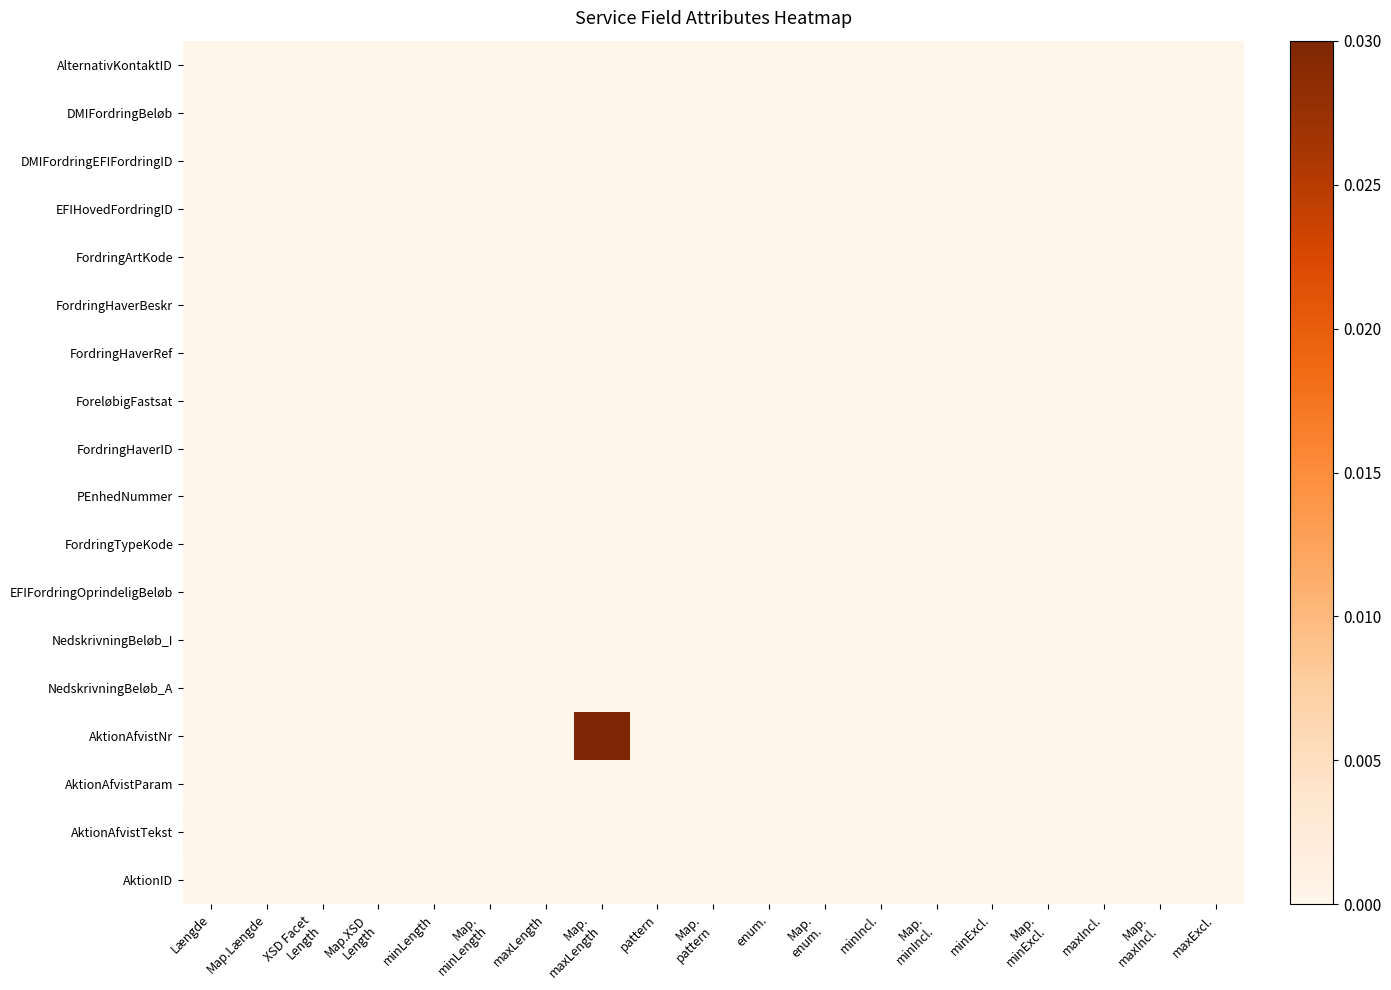

Which series changed the most between minIncl. and Map. minExcl.?

NedskrivningBeløb_A